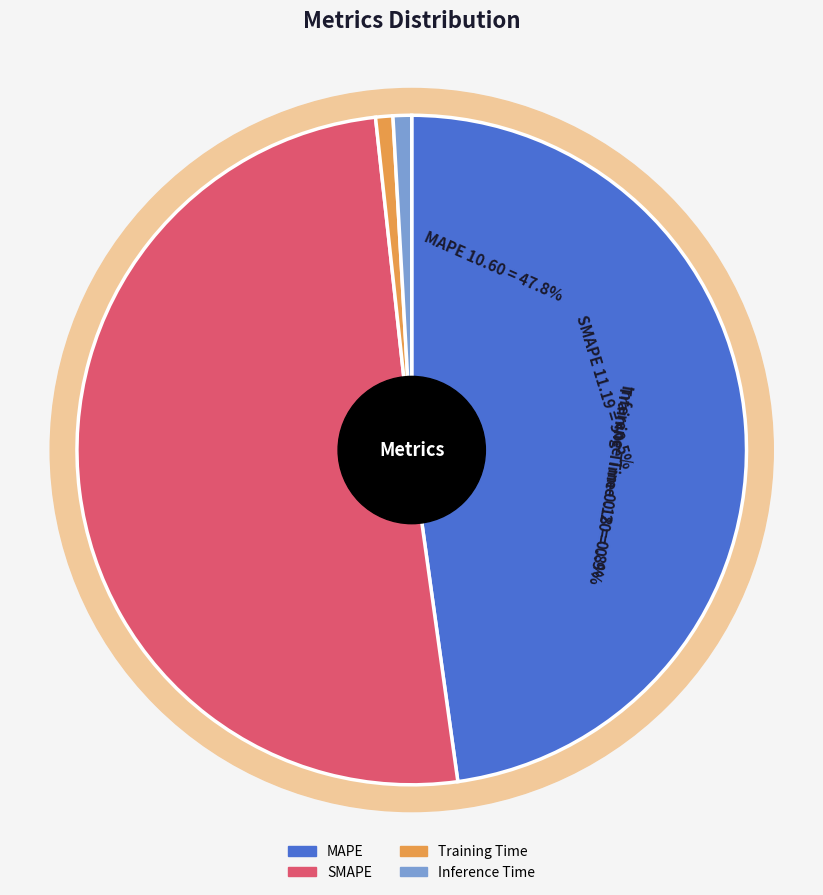

To the nearest percent, what is the average slice percentage?

25%